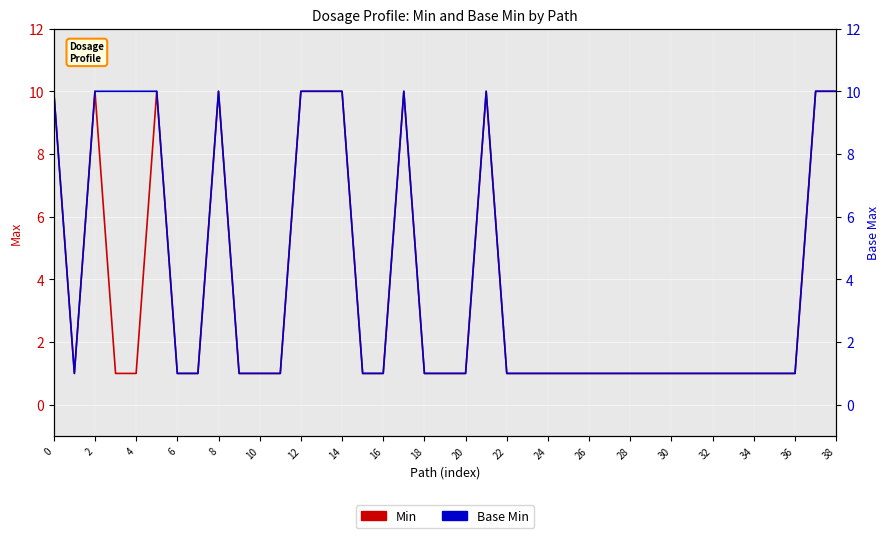

Which has a higher value, 31 or 22?

31